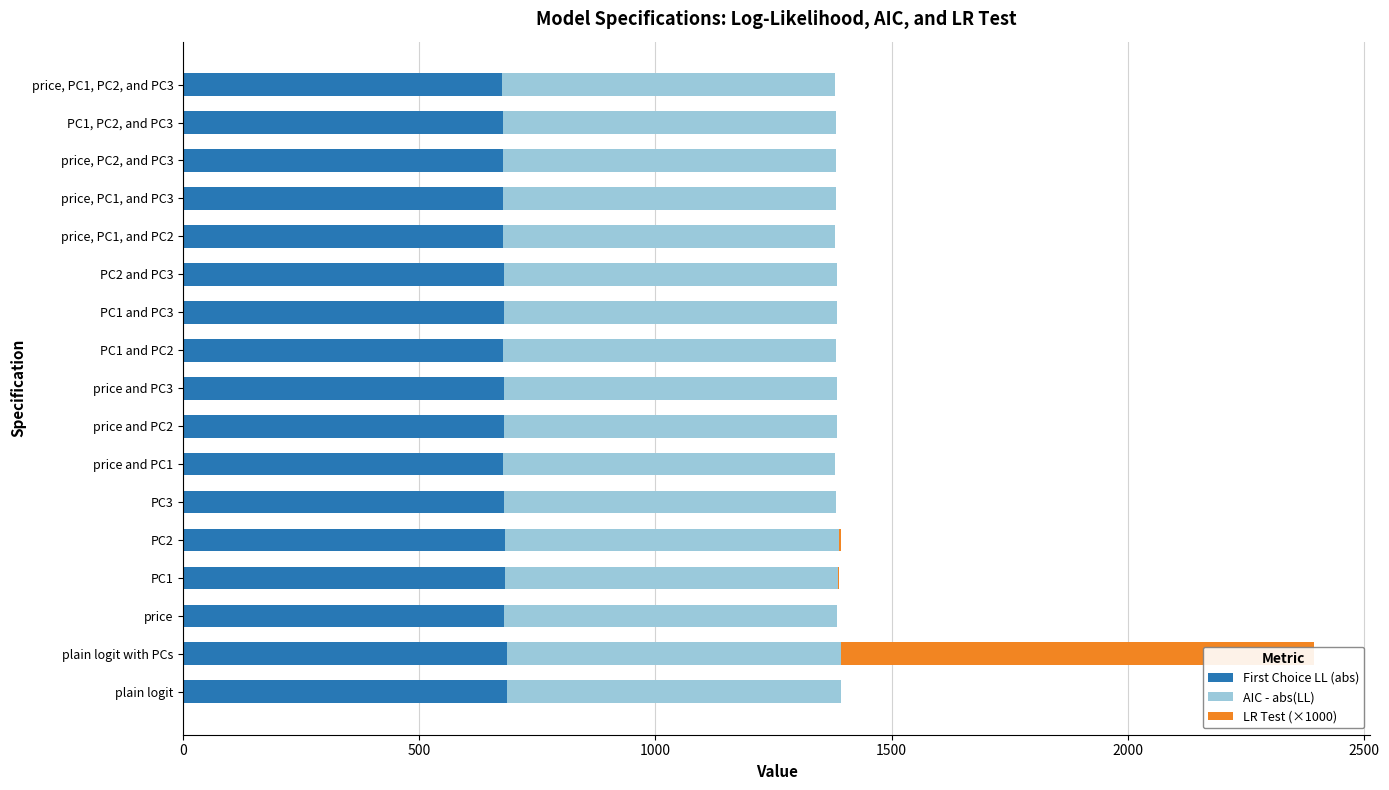

The LR Test (×1000) series shows 0.2 at PC1 and PC3. True or false?

True